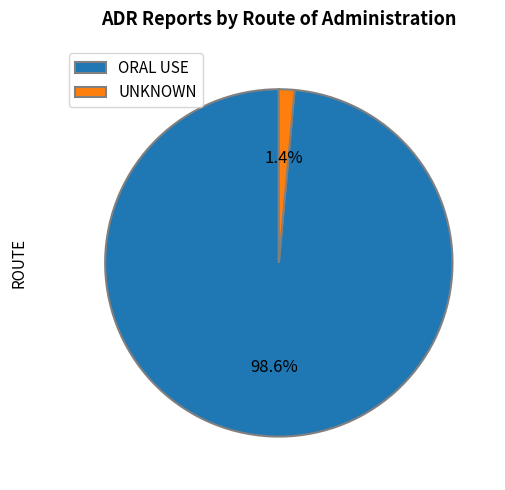

How much of the chart is everything except UNKNOWN?

98.6%